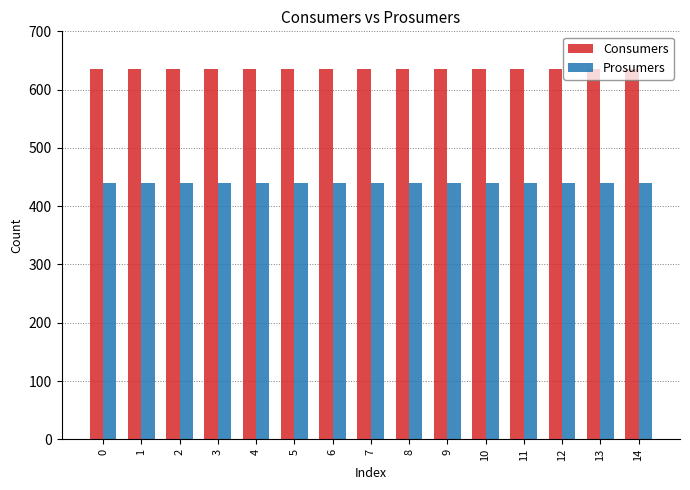

What is the approximate value of Prosumers at 13?

440